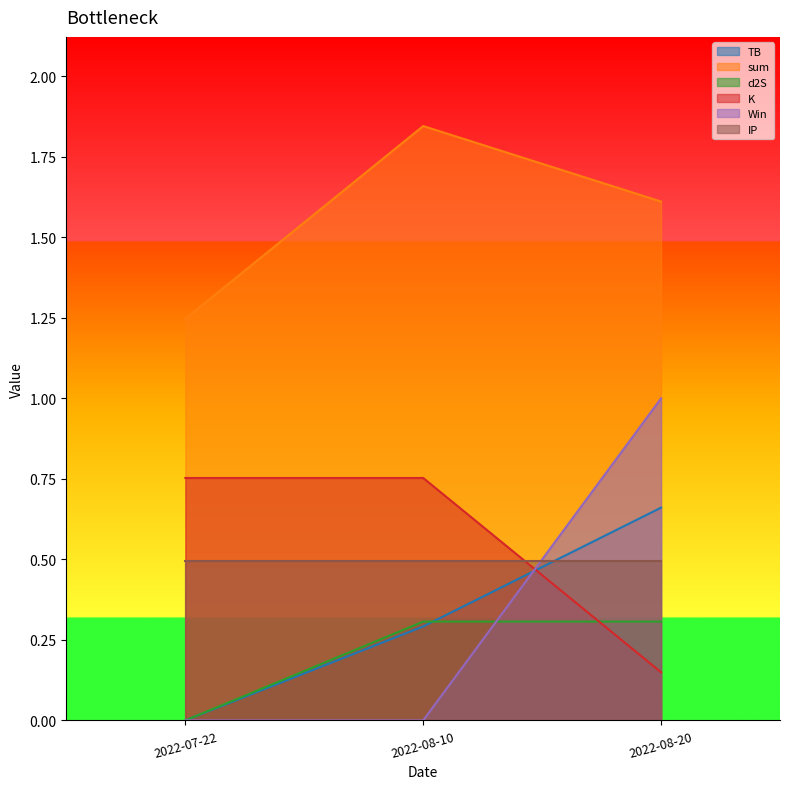

What position from the left is 2022-08-10?

2